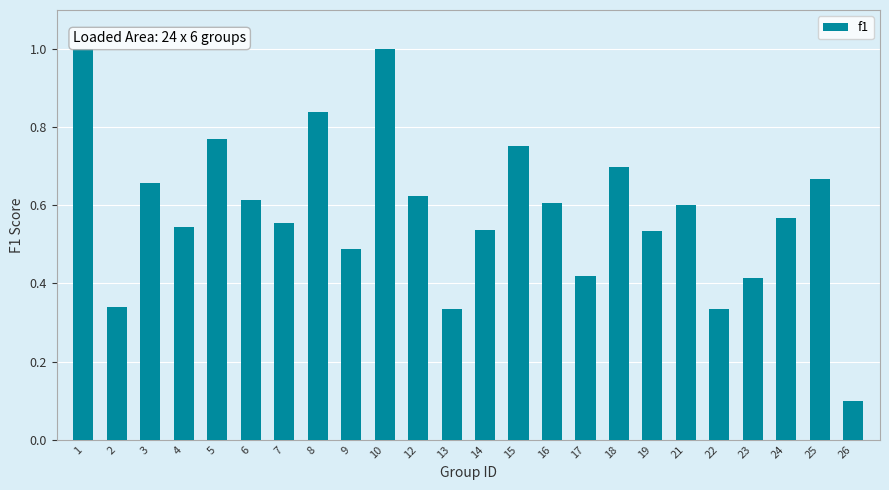

Between 10 and 15, which is larger?

10